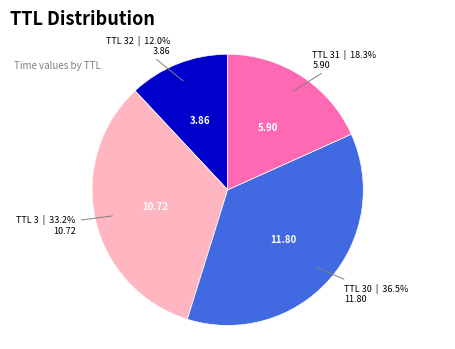

Is there any slice that represents more than half of the pie?

No